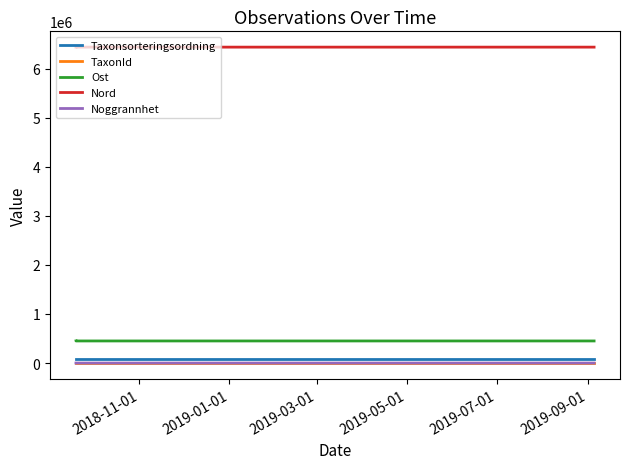

Reading right to left, transcribe all the data shown in this chart.

Taxonsorteringsordning: 90669.0	90669.0	90008.0	90669.0
TaxonId: 2059.0	2059.0	6031.0	2059.0
Ost: 450186.0	450174.8	450224.0	450233.0
Nord: 6436321.1	6436315.9	6436311.1	6436307.8
Noggrannhet: 5.0	10.0	10.0	10.0